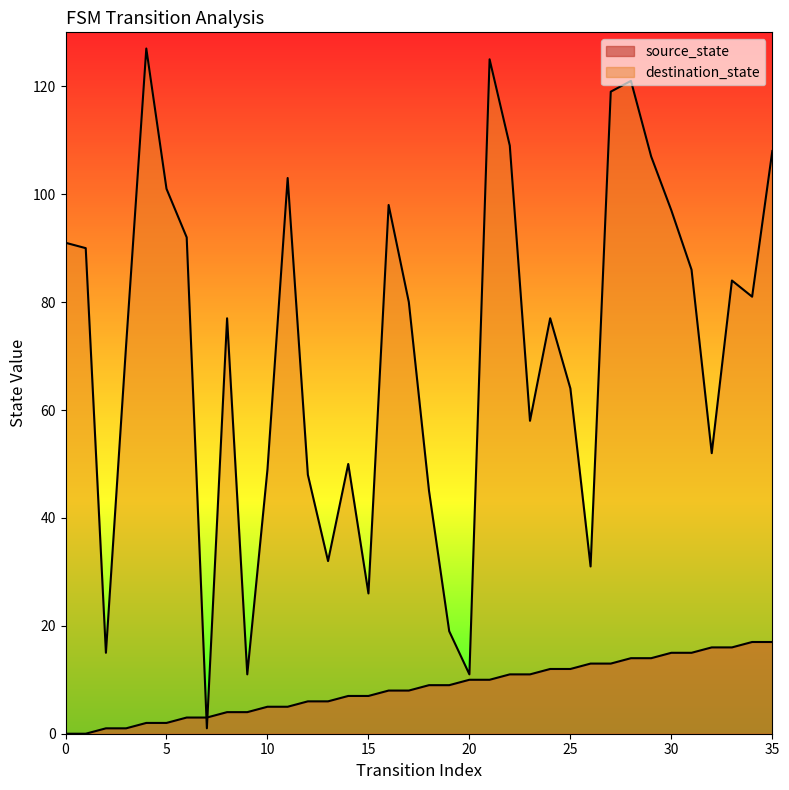

The value of source_state at 18 is 9. True or false?

True